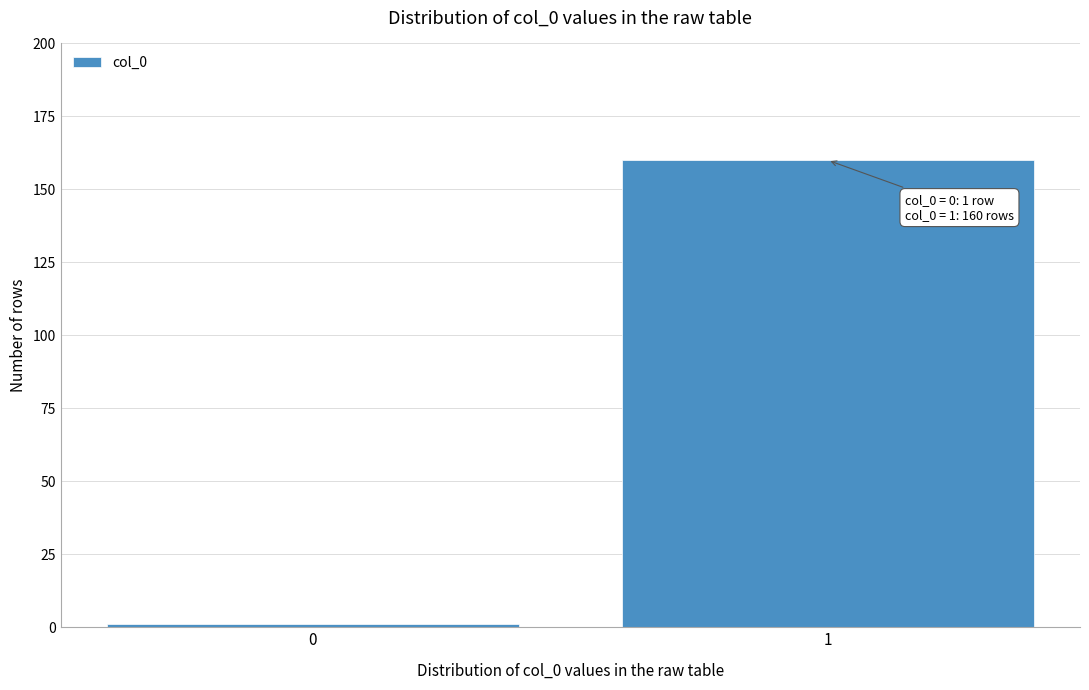

Reading right to left, transcribe all the data shown in this chart.

160	1